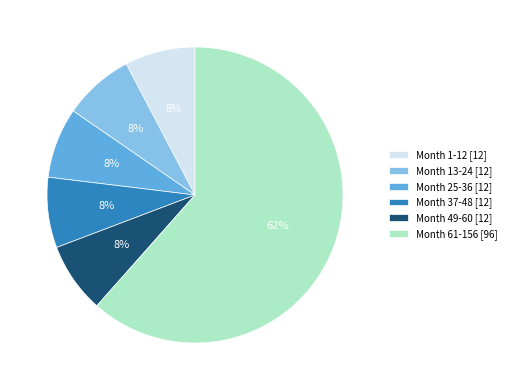

Is there a majority slice in this chart?

Yes